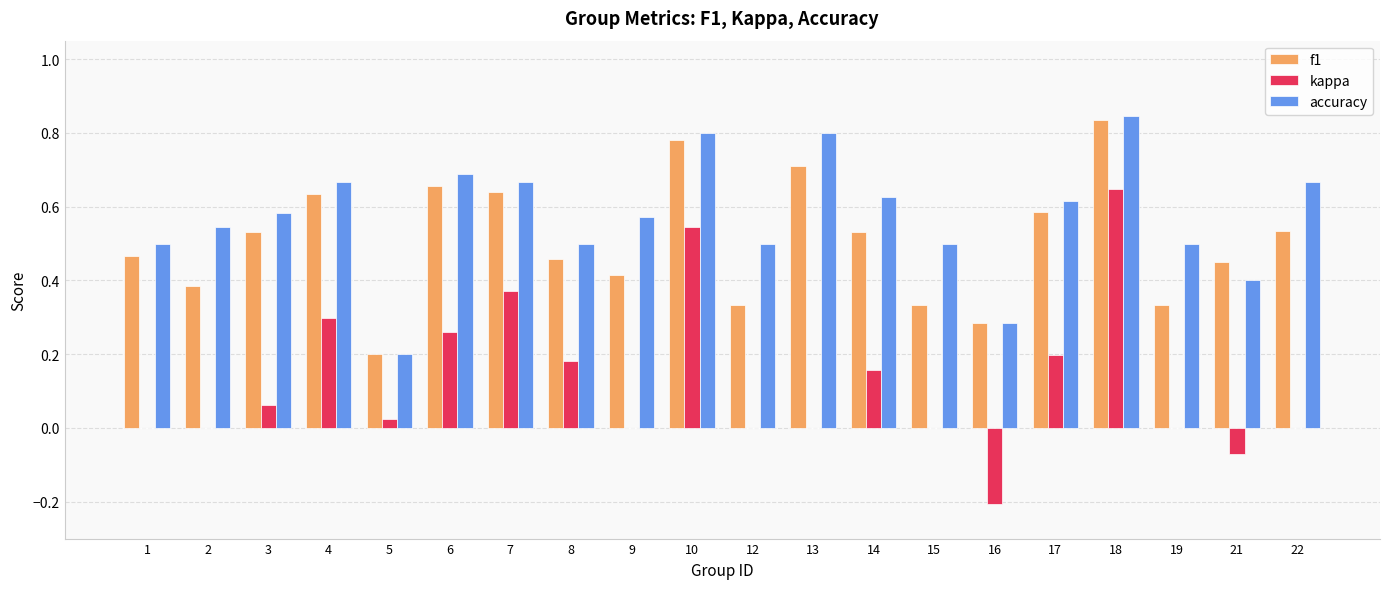

What is the sum of all accuracy values?

11.5